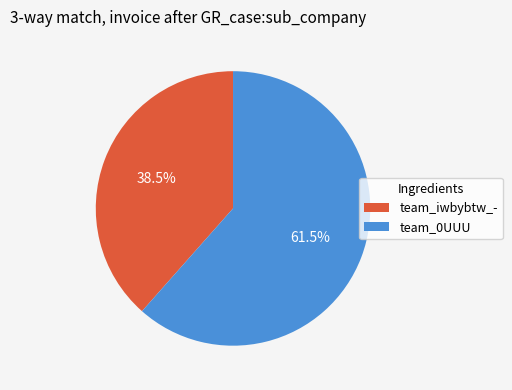

What is the ratio of the value at team_iwbybtw_- to the value at team_0UUU?

0.6